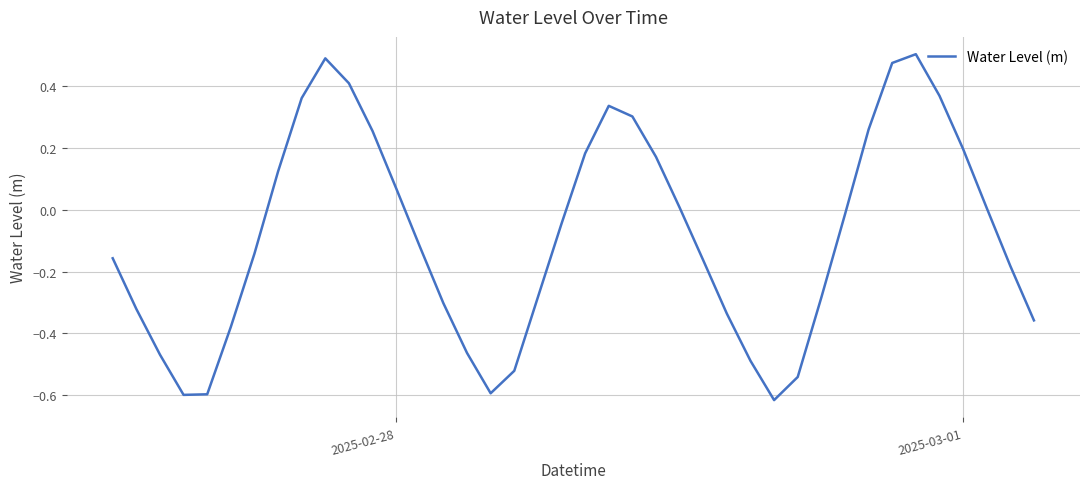

Is it true that the value at 2025-03-01 is 0.2?

True